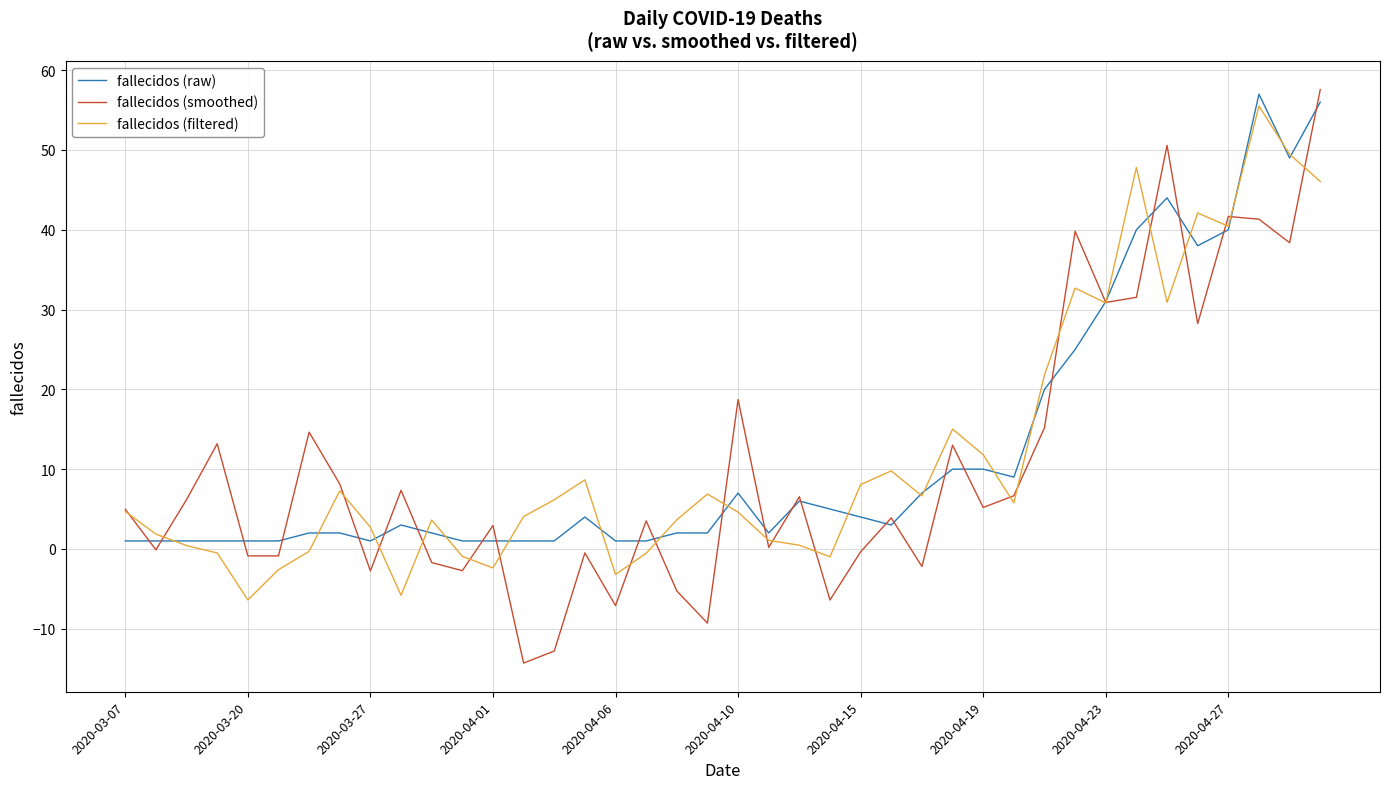

True or false: fallecidos (filtered) and fallecidos (smoothed) cross at least once.

True